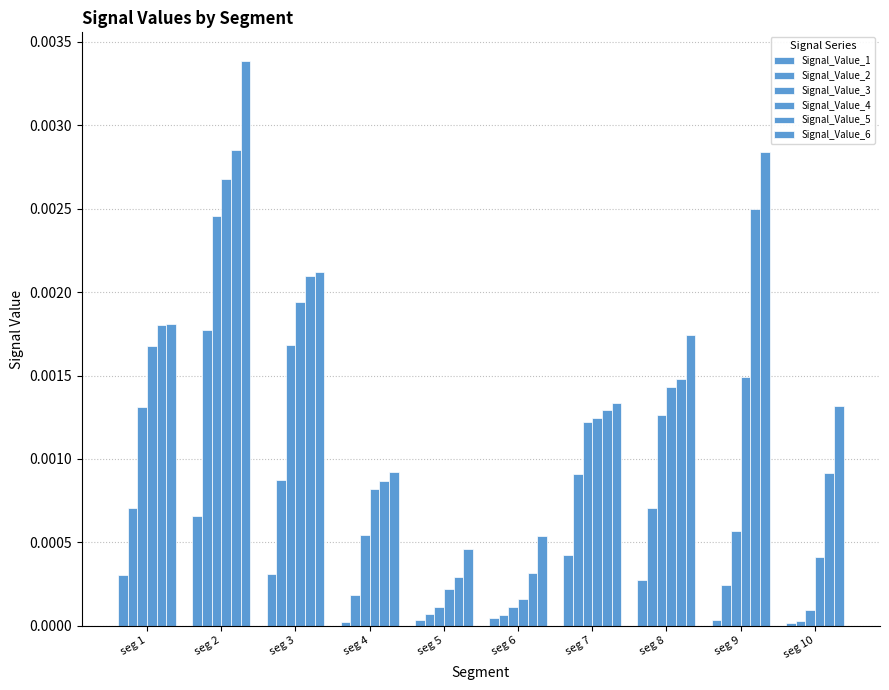

The Signal_Value_2 series shows 0.0 at seg 10. True or false?

True